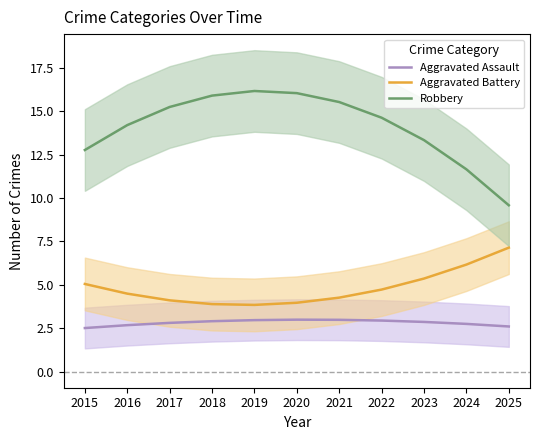

How many series are shown in this chart?

3